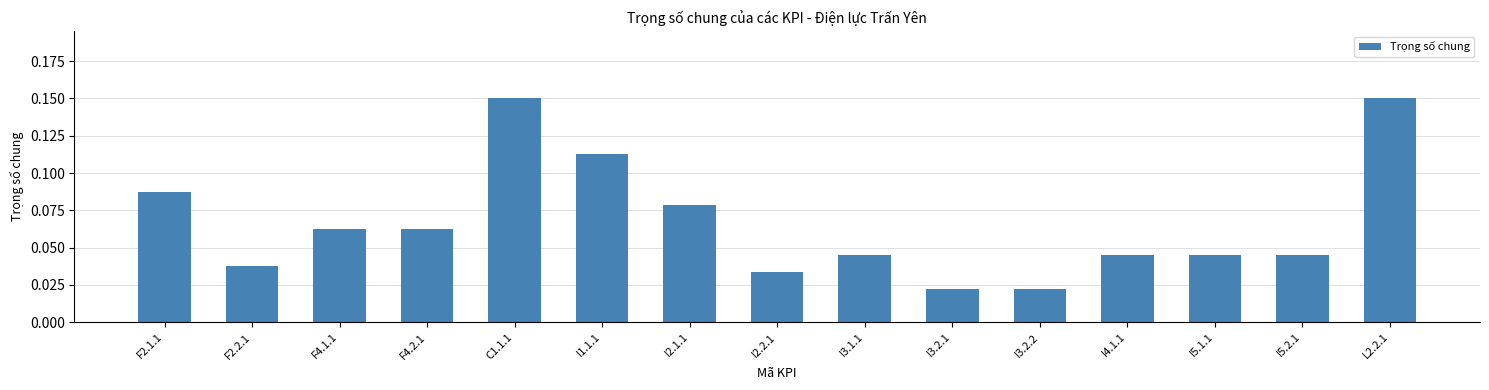

True or false: the data shows 0.1 at I3.1.1.

False